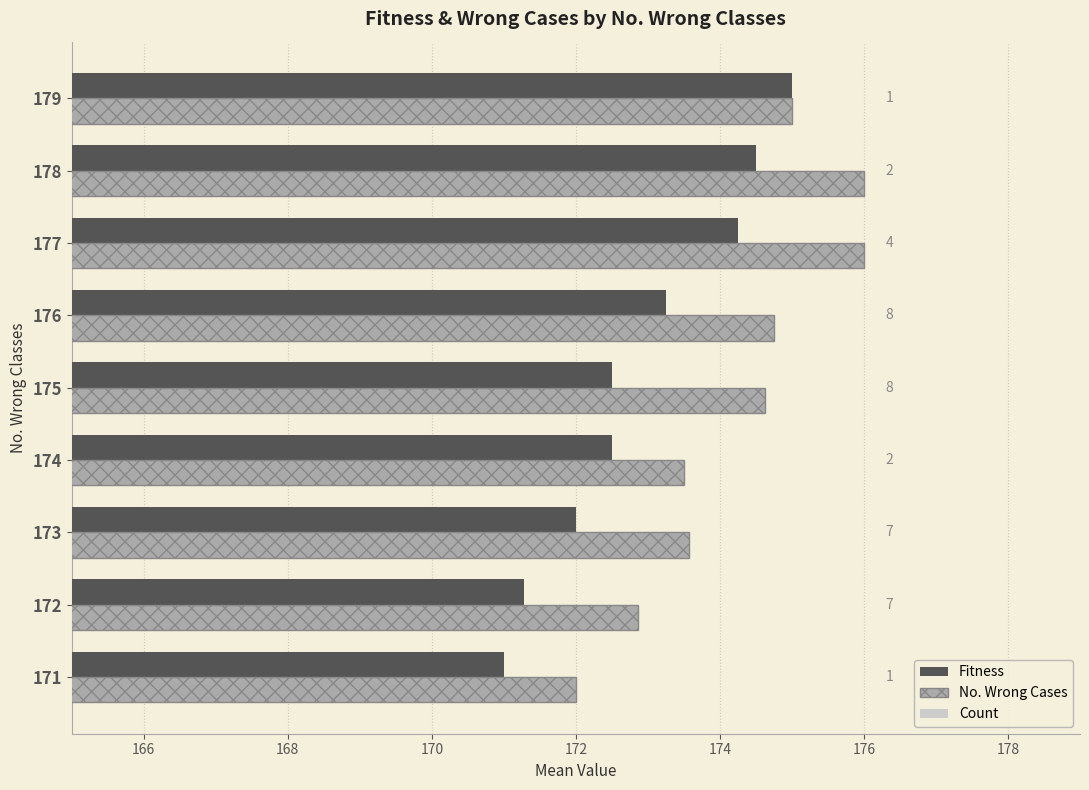

How many series are shown in this chart?

3